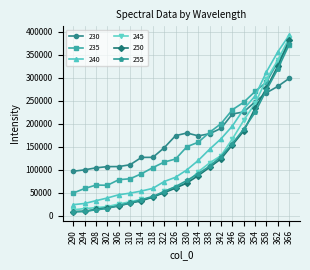

True or false: 255 and 240 cross at least once.

False